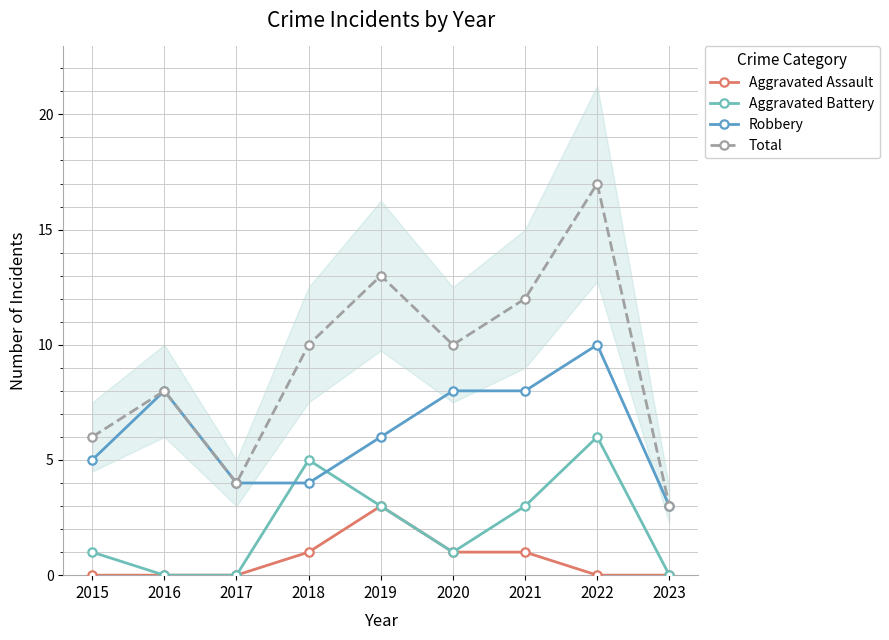

How many lines are shown in the chart?

4